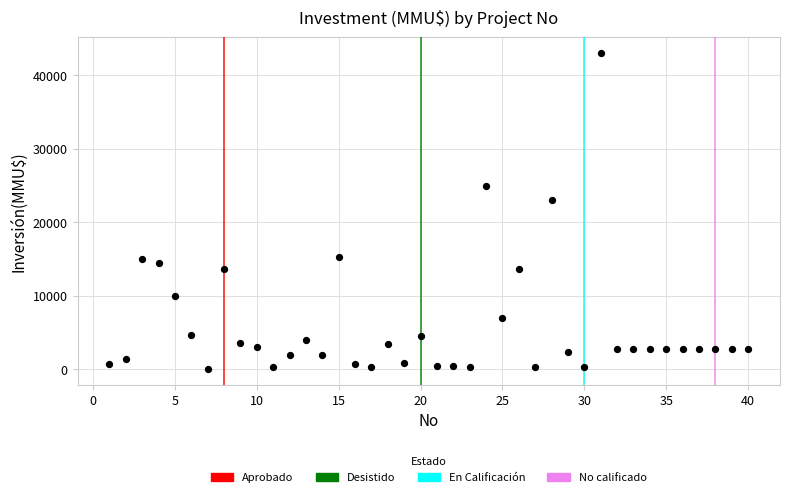

What is the range of X values (max minus min)?

39